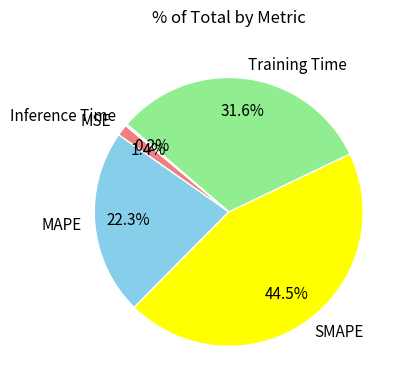

To the nearest percent, what is the difference between the largest and smallest slice percentages?

44%